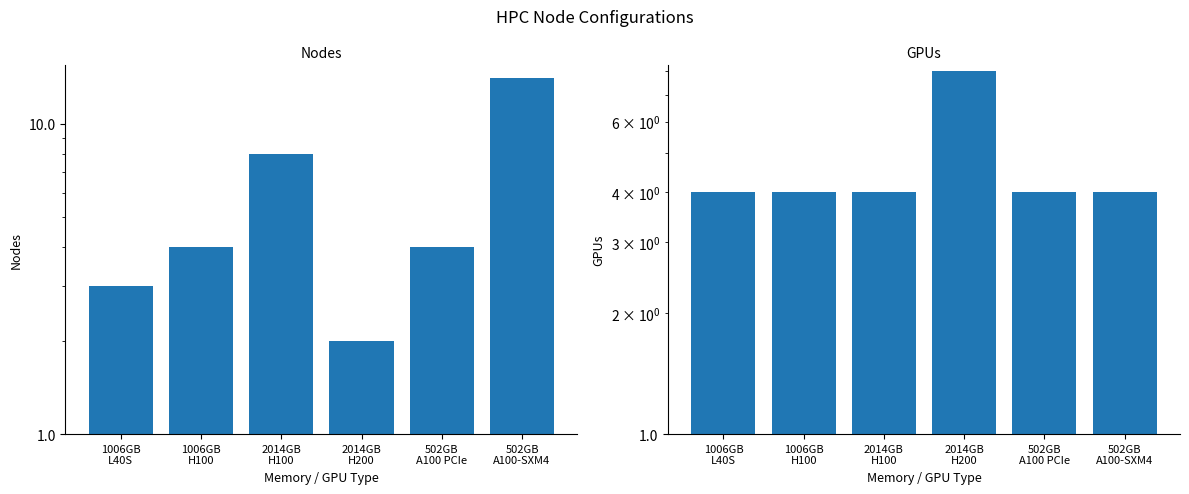

List the series in order of their peak value, highest first.

Nodes, GPUs